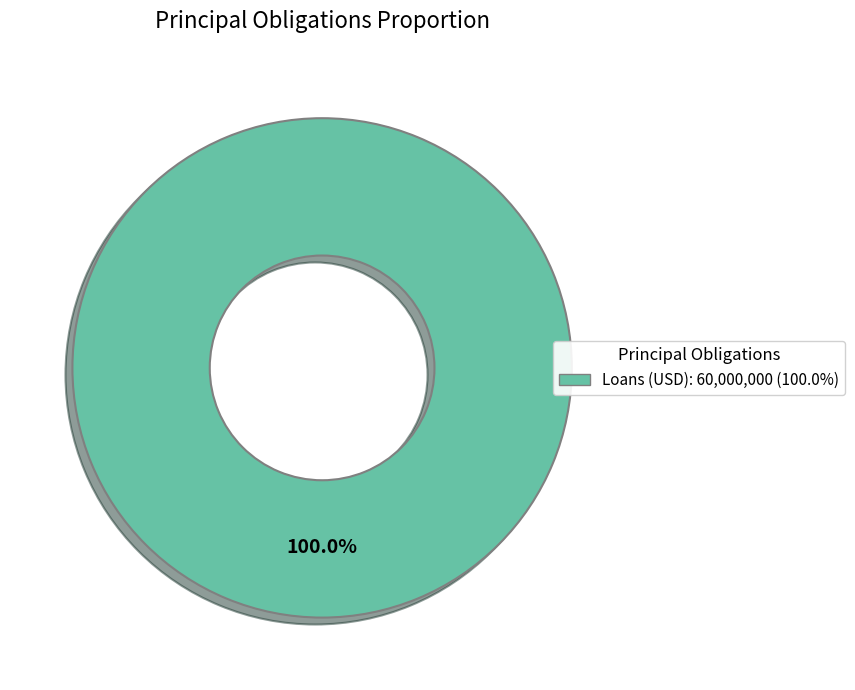

Is there any slice that represents more than half of the pie?

Yes